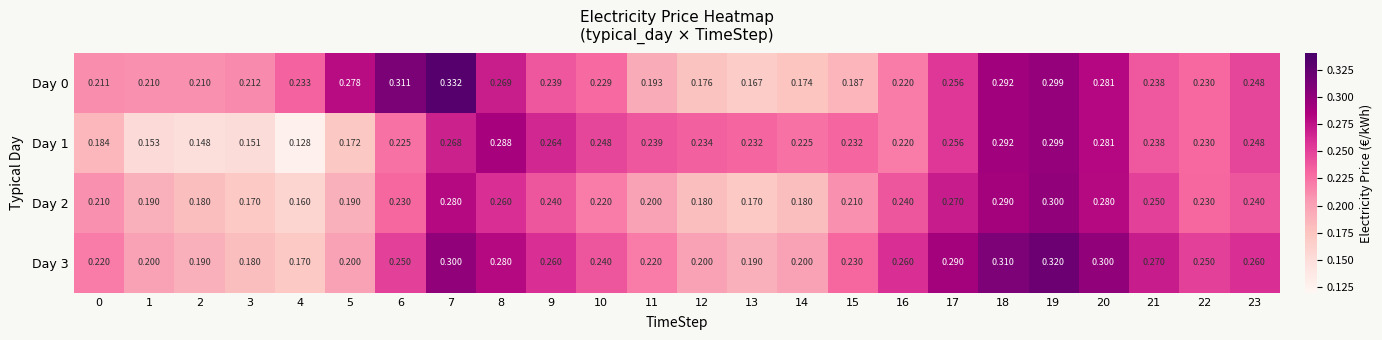

Reading left to right, extract all data points from this chart.

Day 0: 0=0.2	1=0.2	2=0.2	3=0.2	4=0.2	5=0.3	6=0.3	7=0.3	8=0.3	9=0.2	10=0.2	11=0.2	12=0.2	13=0.2	14=0.2	15=0.2	16=0.2	17=0.3	18=0.3	19=0.3	20=0.3	21=0.2	22=0.2	23=0.2
Day 1: 0=0.2	1=0.2	2=0.1	3=0.2	4=0.1	5=0.2	6=0.2	7=0.3	8=0.3	9=0.3	10=0.2	11=0.2	12=0.2	13=0.2	14=0.2	15=0.2	16=0.2	17=0.3	18=0.3	19=0.3	20=0.3	21=0.2	22=0.2	23=0.2
Day 2: 0=0.2	1=0.2	2=0.2	3=0.2	4=0.2	5=0.2	6=0.2	7=0.3	8=0.3	9=0.2	10=0.2	11=0.2	12=0.2	13=0.2	14=0.2	15=0.2	16=0.2	17=0.3	18=0.3	19=0.3	20=0.3	21=0.2	22=0.2	23=0.2
Day 3: 0=0.2	1=0.2	2=0.2	3=0.2	4=0.2	5=0.2	6=0.2	7=0.3	8=0.3	9=0.3	10=0.2	11=0.2	12=0.2	13=0.2	14=0.2	15=0.2	16=0.3	17=0.3	18=0.3	19=0.3	20=0.3	21=0.3	22=0.2	23=0.3